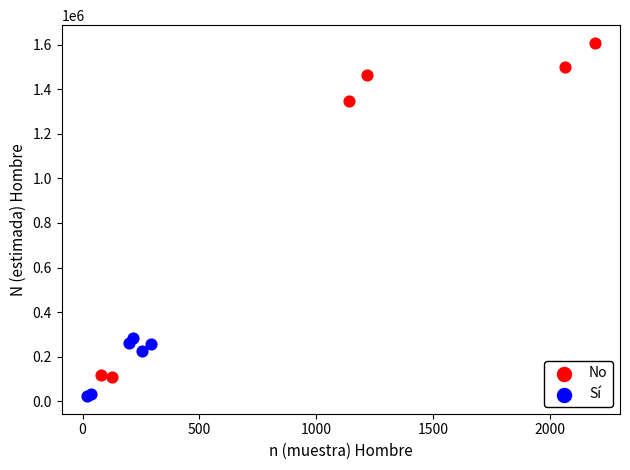

Which series has the widest spread of Y values?

No